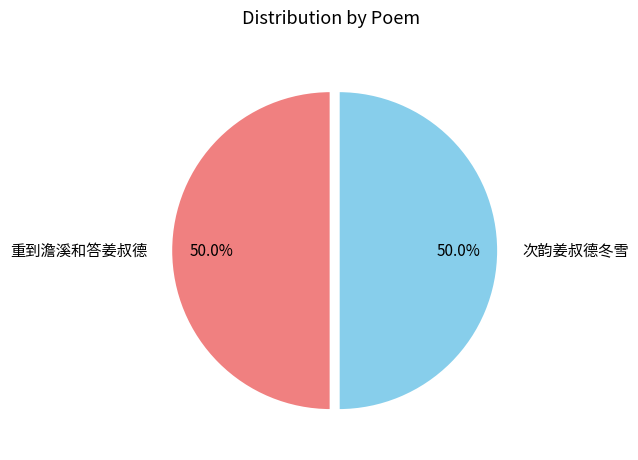

What percentage do 重到澹溪和答姜叔德 and 次韵姜叔德冬雪 together represent?

100.0%